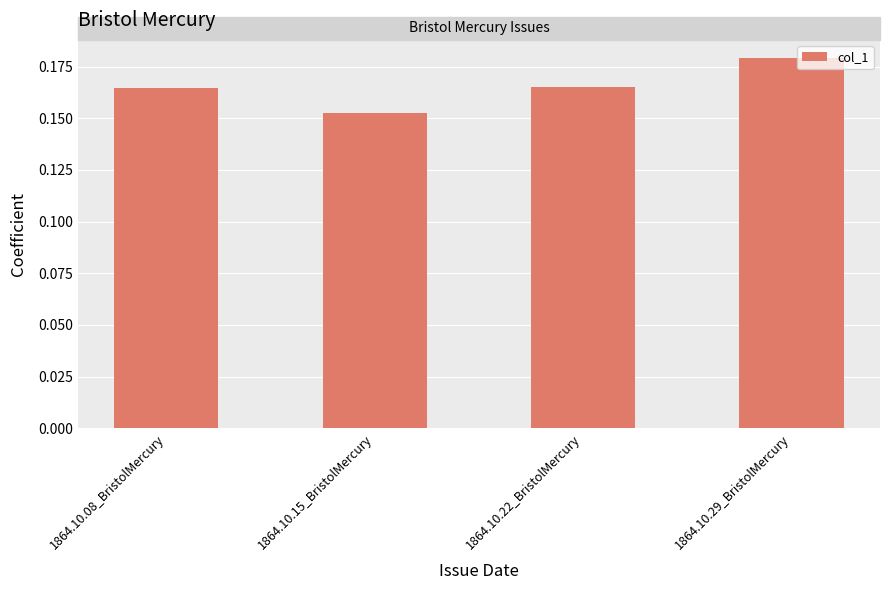

At which category does the chart reach its minimum across all series?

1864.10.15_BristolMercury